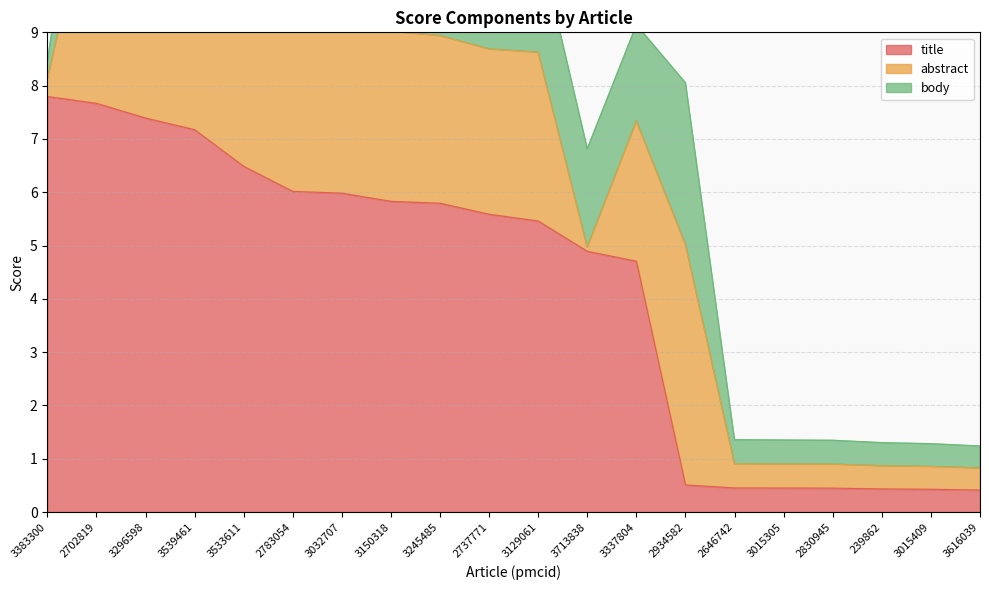

How many times do body and title cross each other?

1